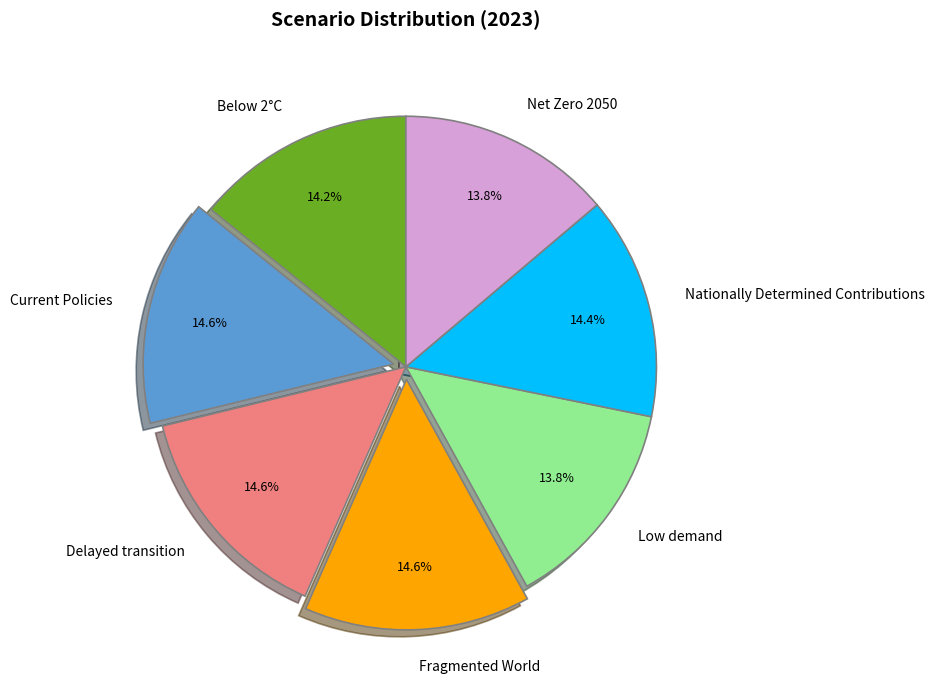

Is there a majority slice in this chart?

No